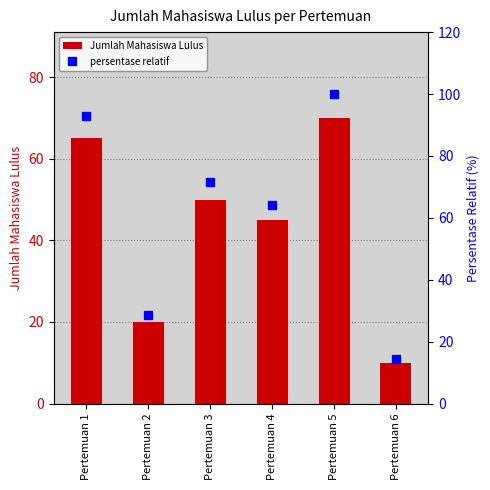

At which category is the sum across all series the highest?

Pertemuan 5